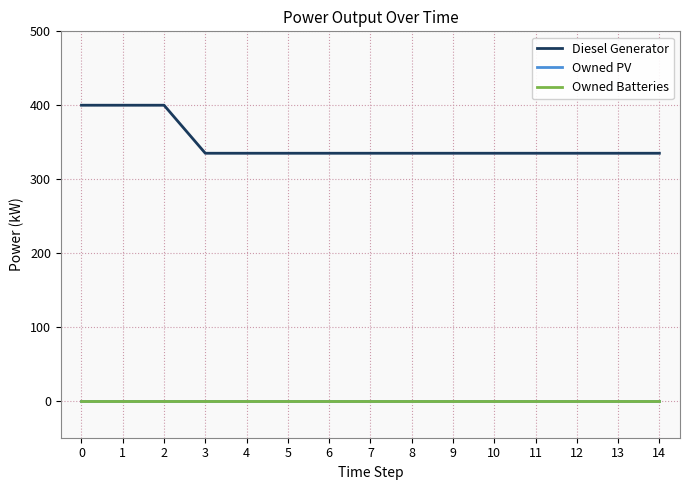

True or false: Diesel Generator and Owned PV cross at least once.

False